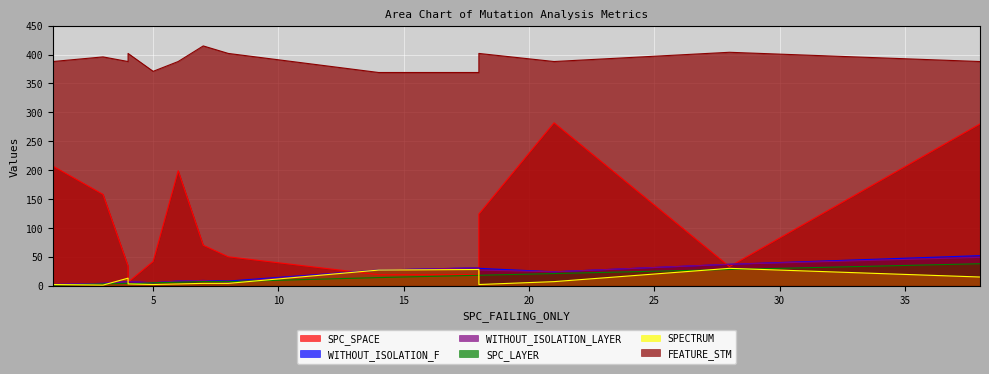

How many times do WITHOUT_ISOLATION_F and SPECTRUM cross each other?

1